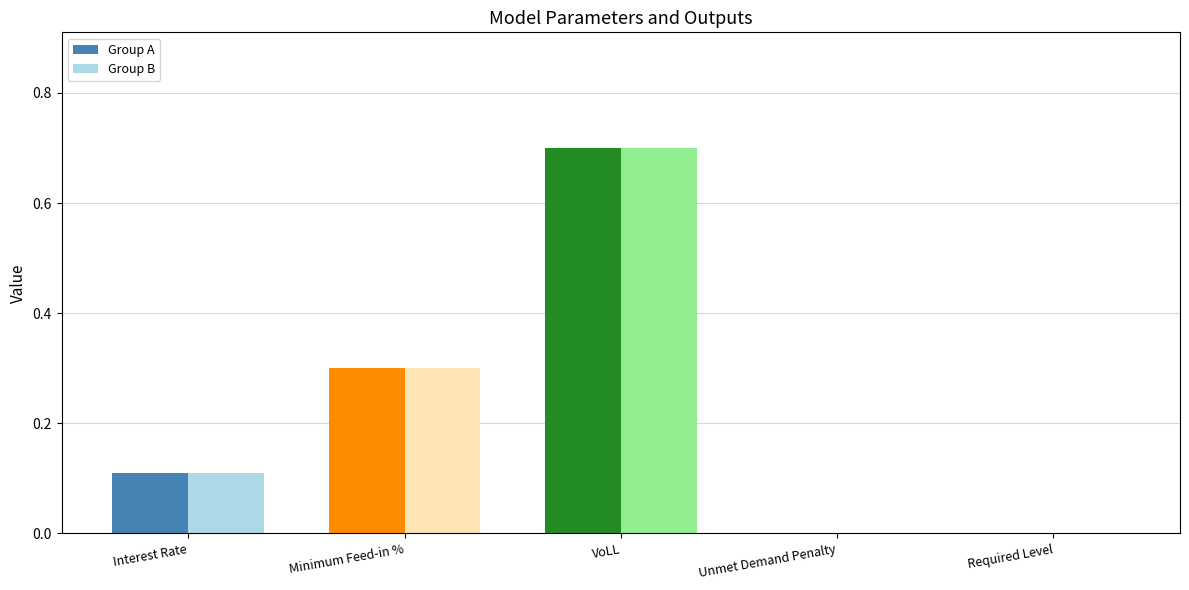

How many groups of bars are there?

5